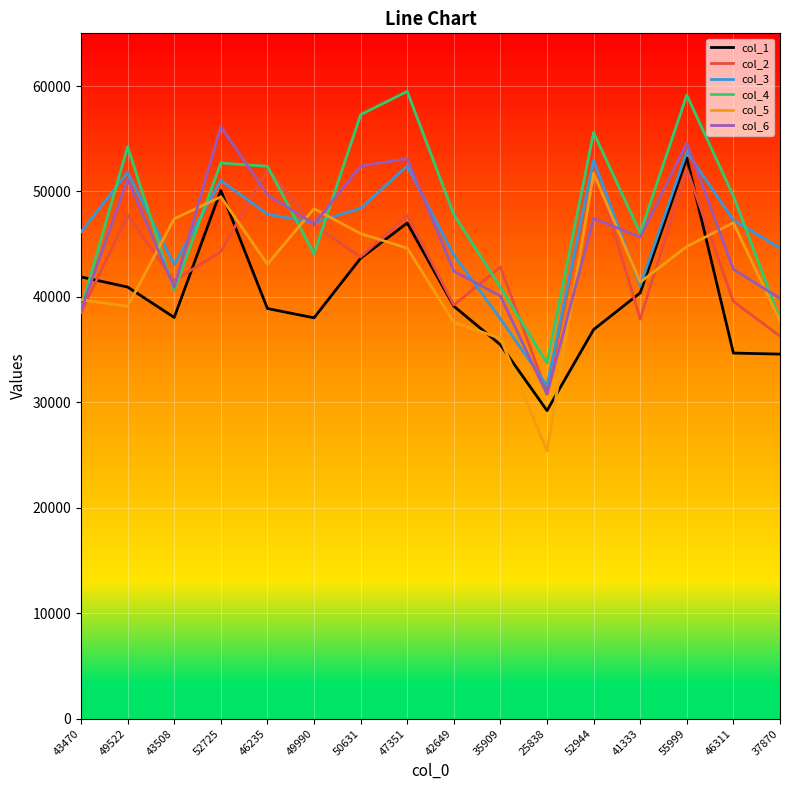

What is the average value of the col_5 series?

42467